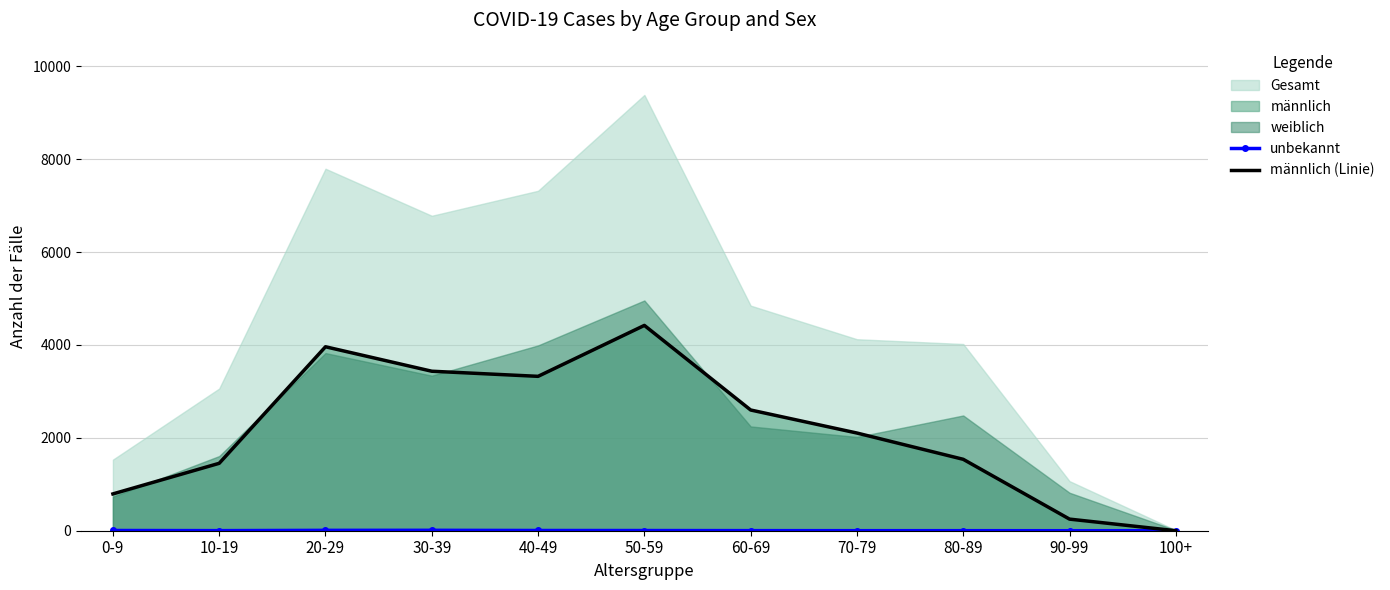

How many interior local peaks does the unbekannt series have?

1